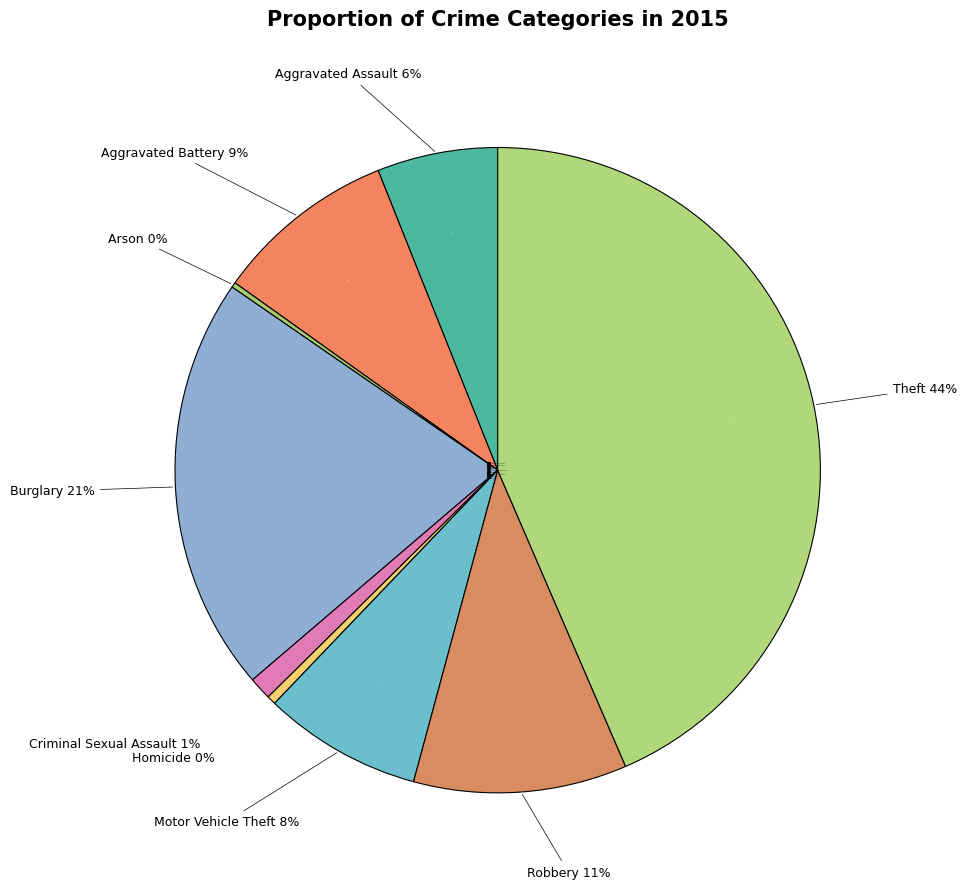

To the nearest percent, what is the difference between the largest and smallest slice percentages?

43%